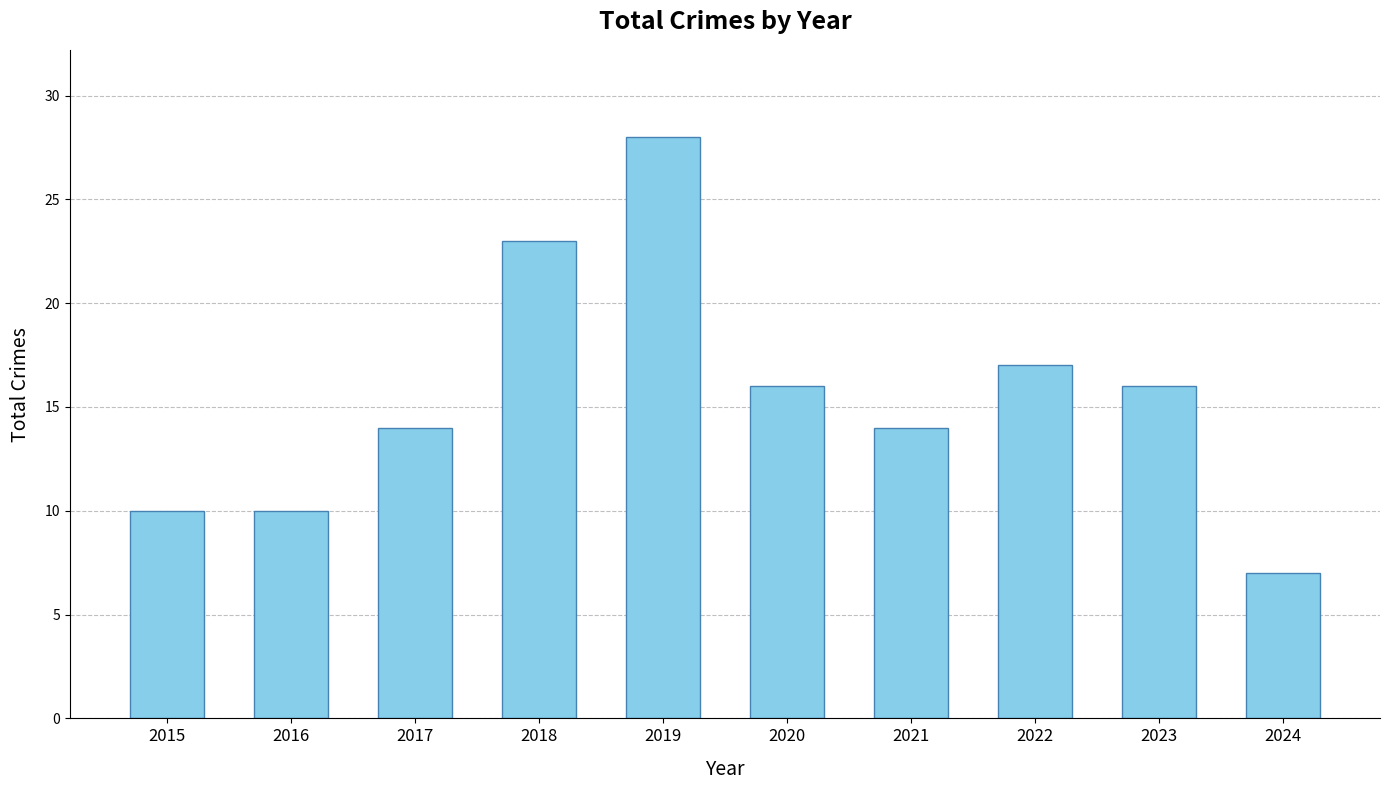

Reading left to right, extract all data points from this chart.

2015=10	2016=10	2017=14	2018=23	2019=28	2020=16	2021=14	2022=17	2023=16	2024=7